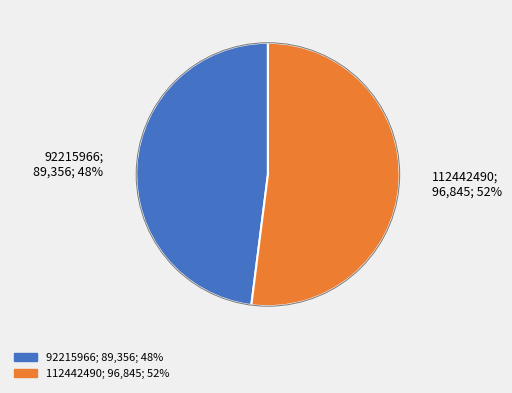

To the nearest percent, what portion does 92215966 represent?

48%